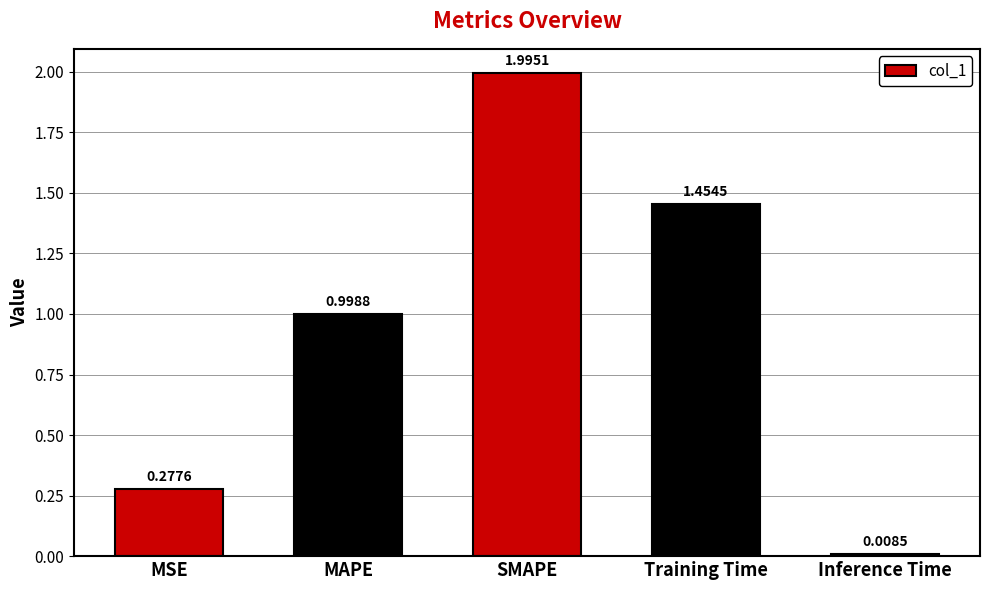

What is the sum of the values at MAPE and Training Time?

2.5